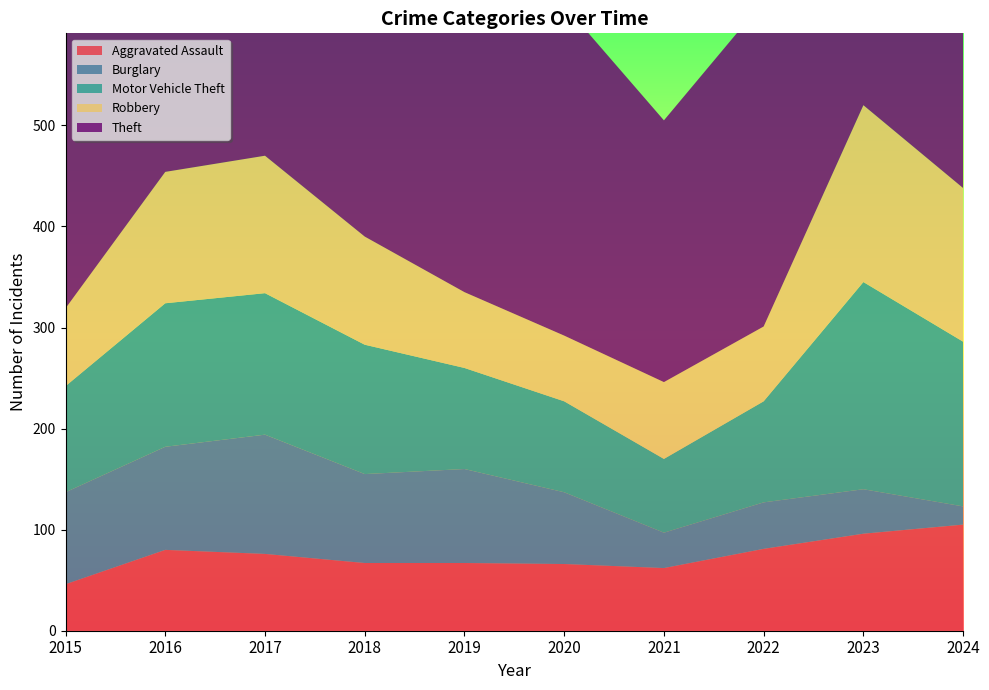

Reading right to left, extract all data points from this chart.

Aggravated Assault: 2024=105	2023=96	2022=81	2021=62	2020=66	2019=67	2018=67	2017=76	2016=80	2015=46
Burglary: 2024=18	2023=44	2022=46	2021=35	2020=71	2019=93	2018=88	2017=118	2016=102	2015=91
Motor Vehicle Theft: 2024=163	2023=205	2022=100	2021=73	2020=90	2019=100	2018=128	2017=140	2016=142	2015=105
Robbery: 2024=152	2023=175	2022=74	2021=76	2020=65	2019=75	2018=107	2017=136	2016=130	2015=77
Theft: 2024=477	2023=385	2022=322	2021=259	2020=327	2019=484	2018=449	2017=514	2016=453	2015=411